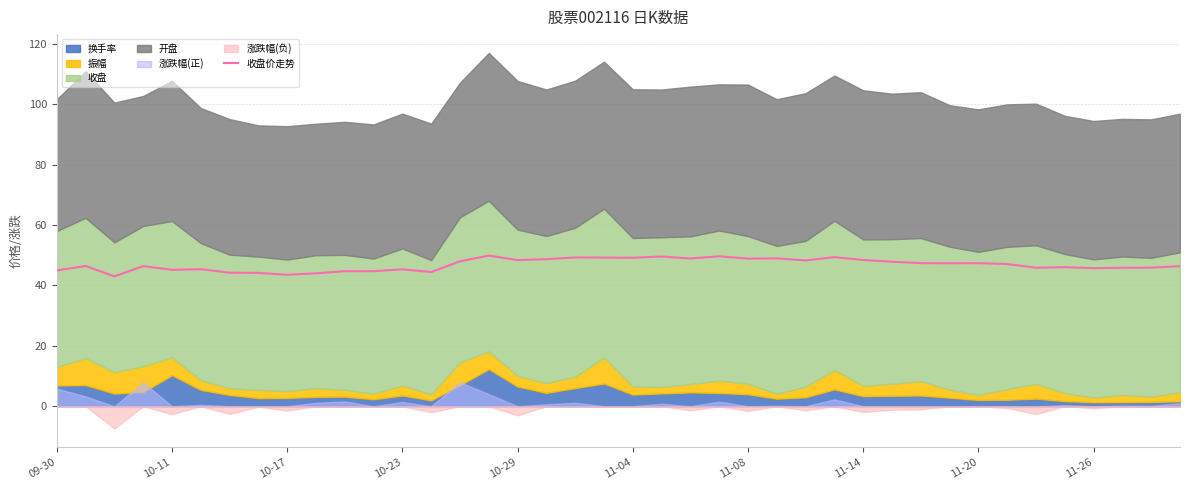

What is the highest value of the 收盘价走势 series?

49.9